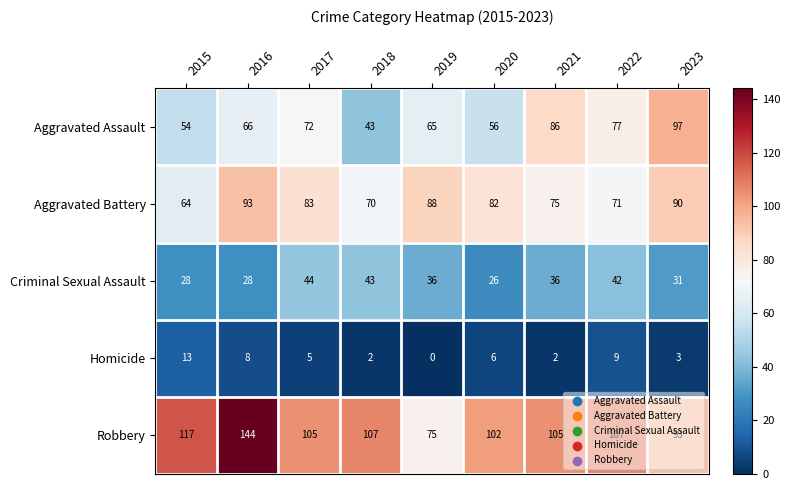

Between 2018 and 2020, which series saw the biggest shift?

Criminal Sexual Assault